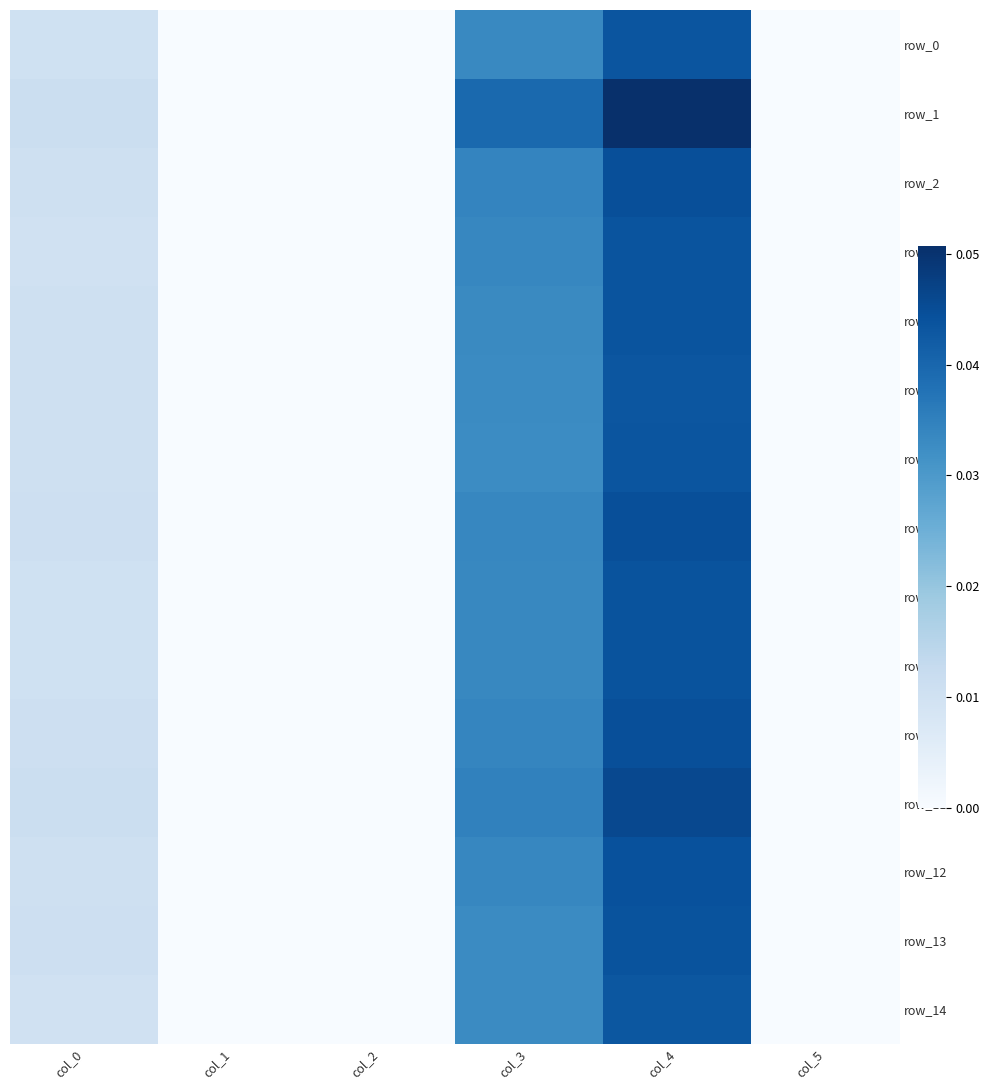

The row_1 series shows 0.1 at col_4. True or false?

False